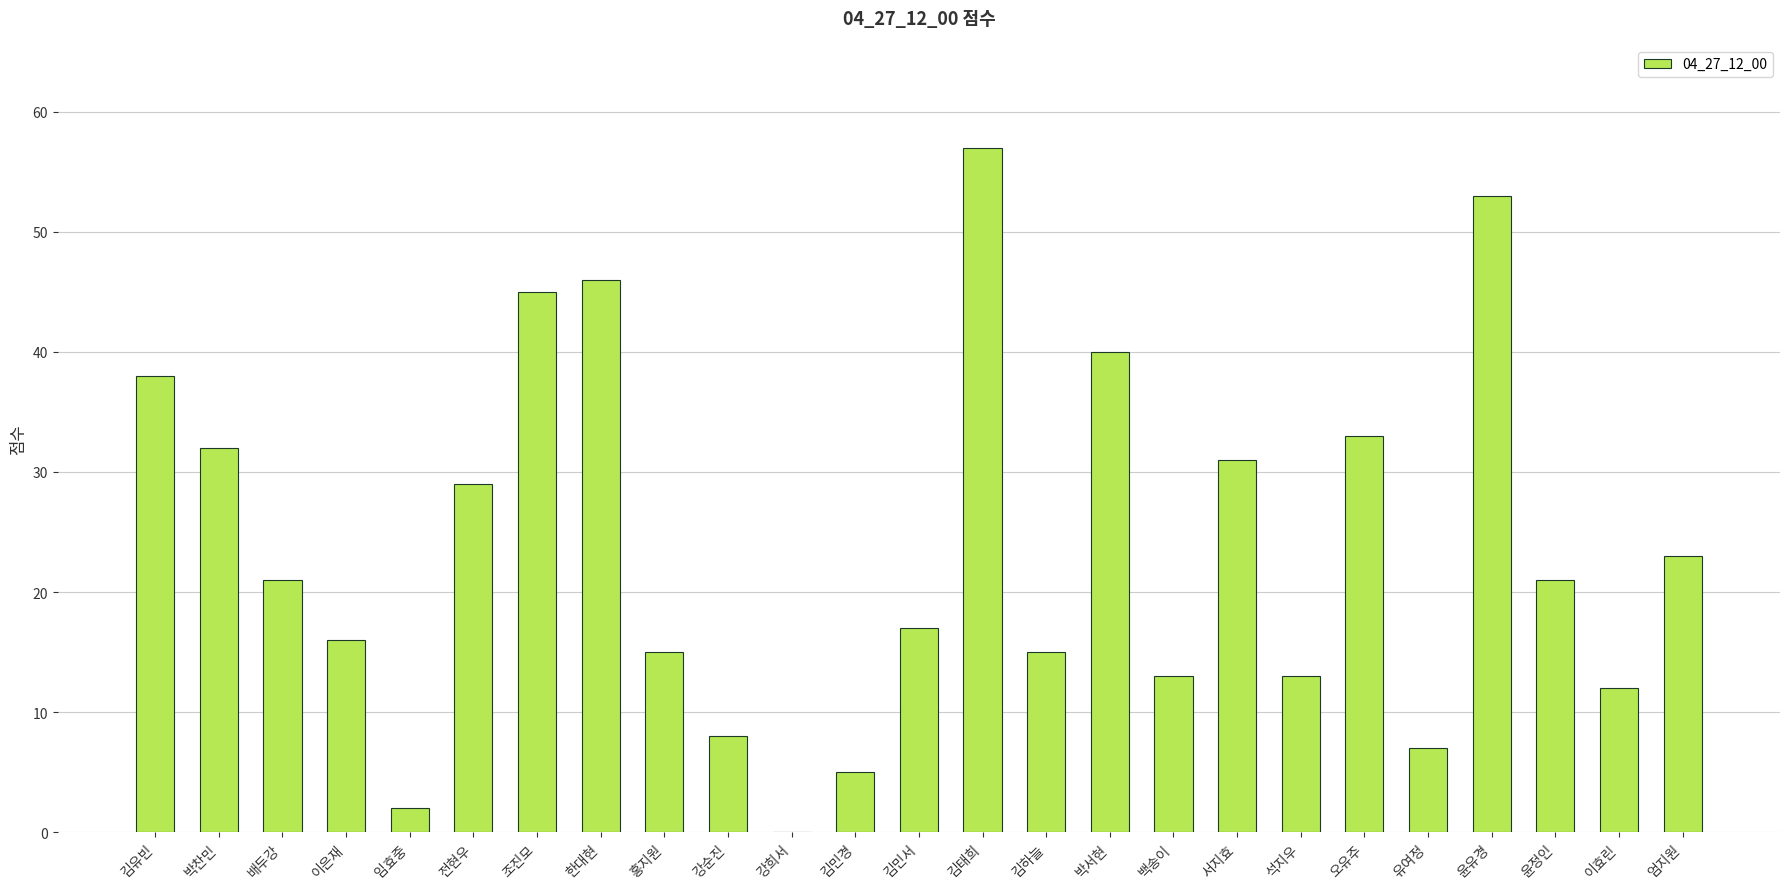

The chart shows a value of 17 at 김민서. True or false?

True